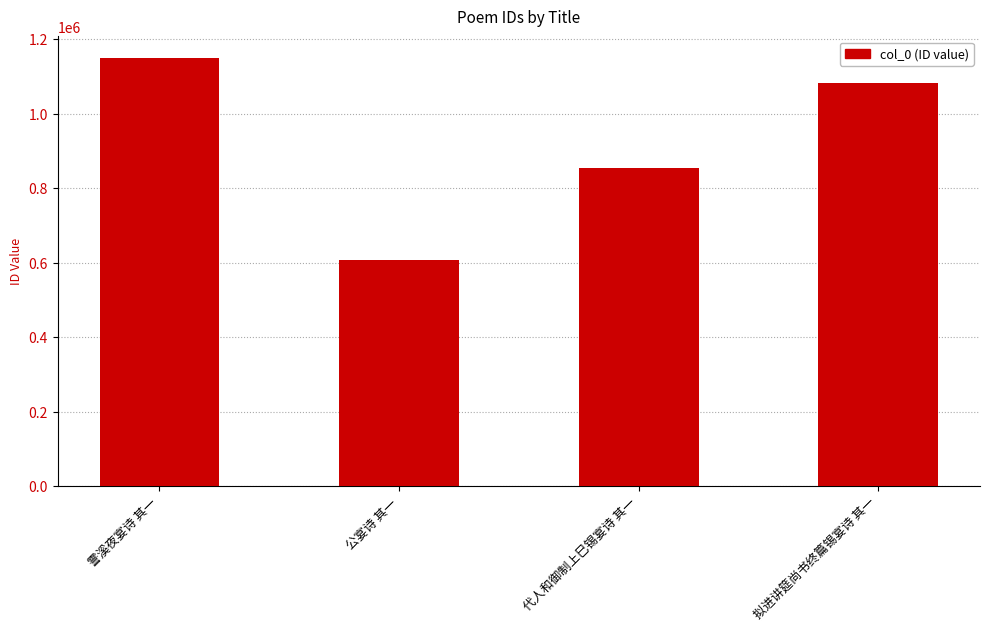

How many data points does each series have?

4